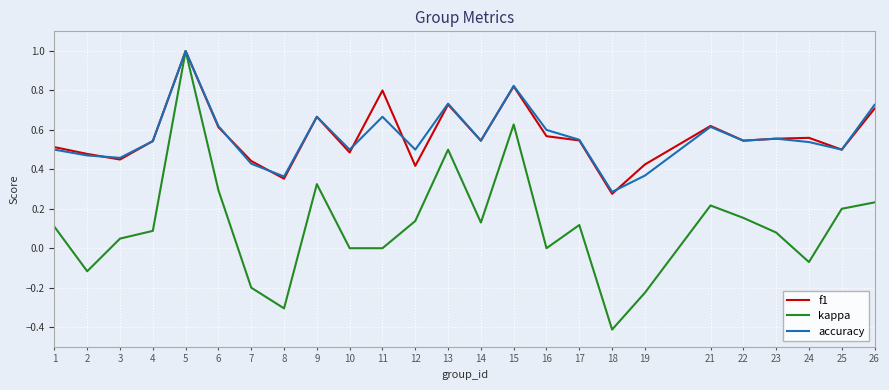

The value of kappa at 14 is 0.1. True or false?

True